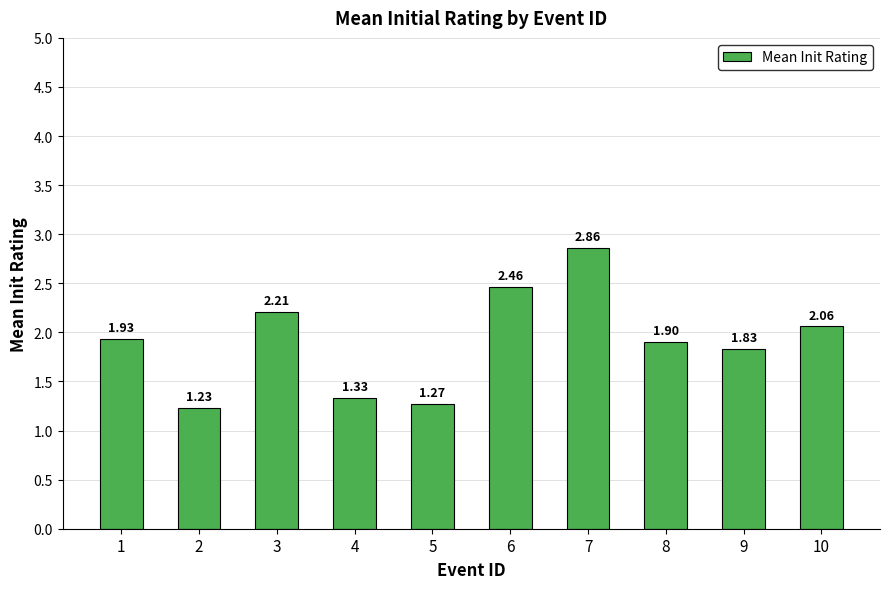

Which label corresponds to the smallest value in the chart?

2